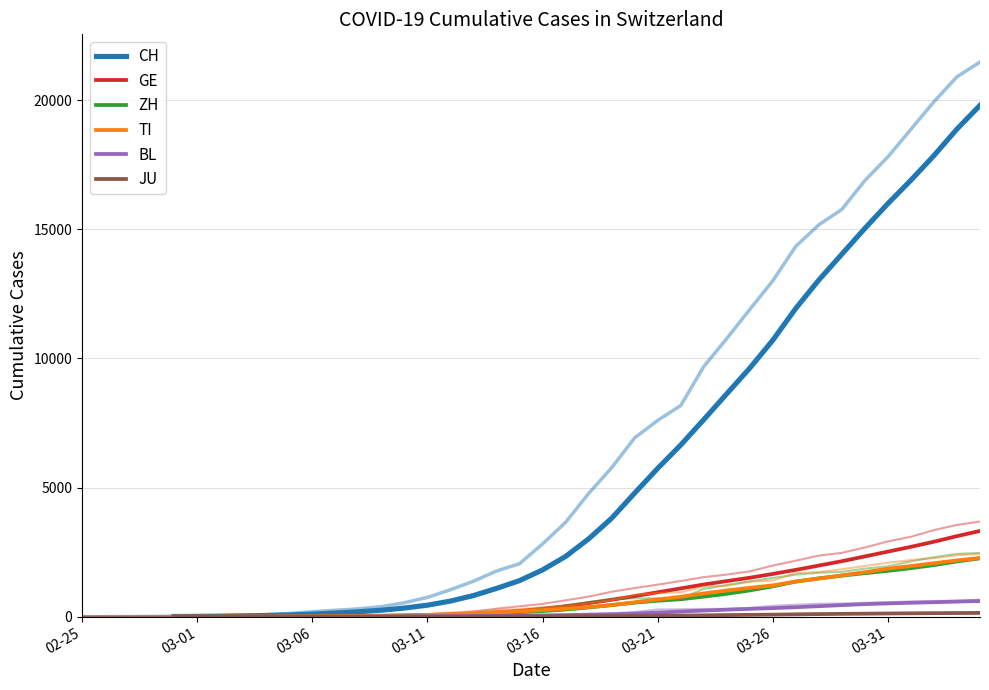

True or false: CH and JU cross at least once.

False